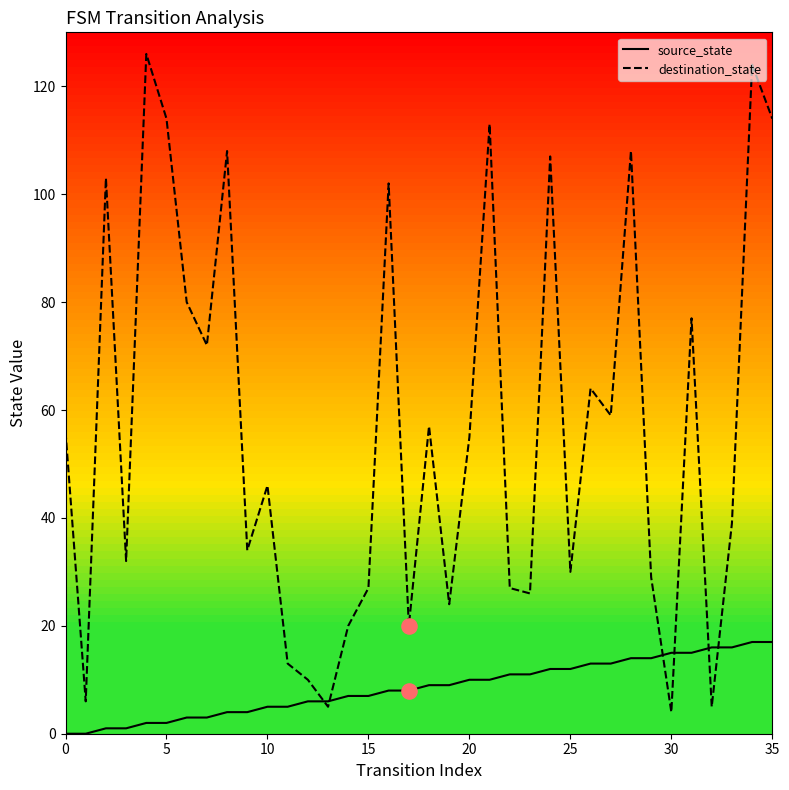

What are all the series names shown in the legend?

source_state, destination_state